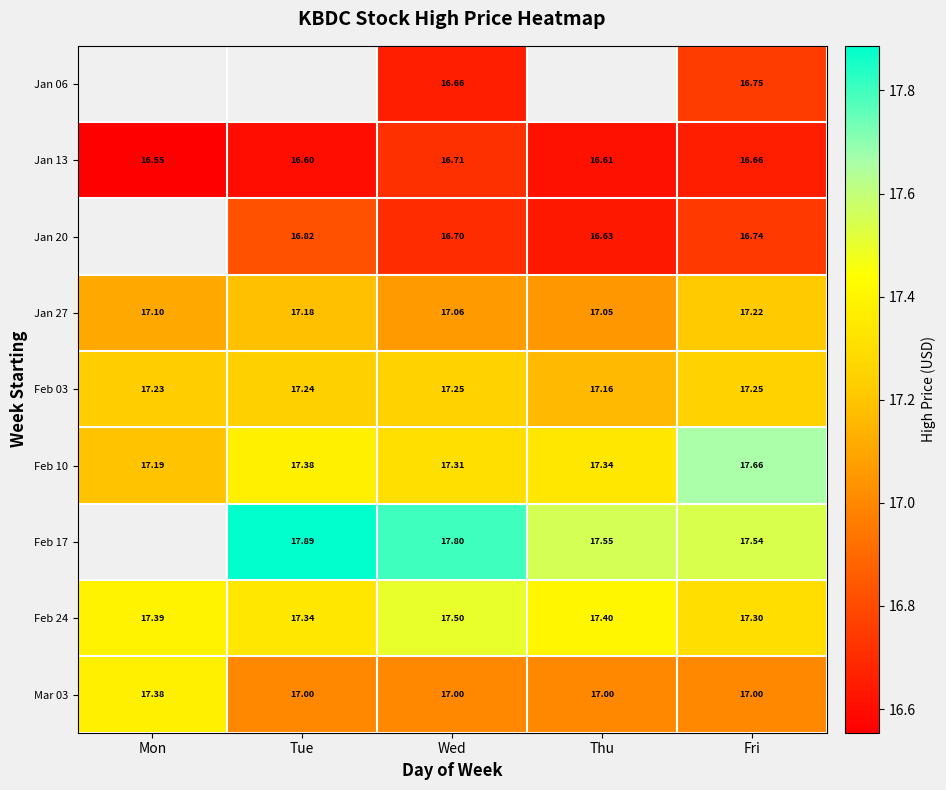

At which category is the sum across all series the highest?

Fri